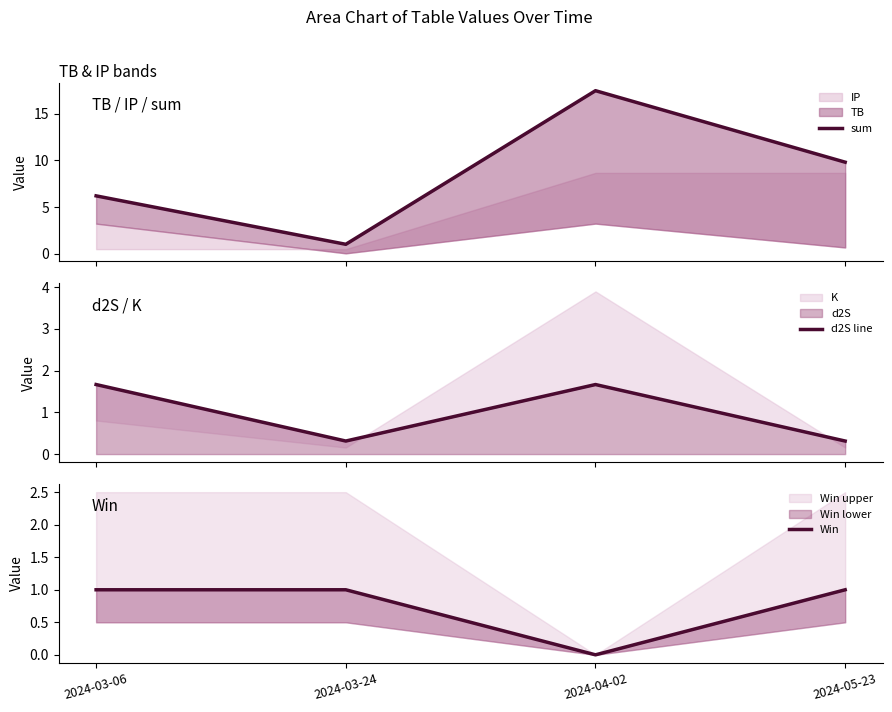

What is the label of the 3rd point from the right?

2024-03-24